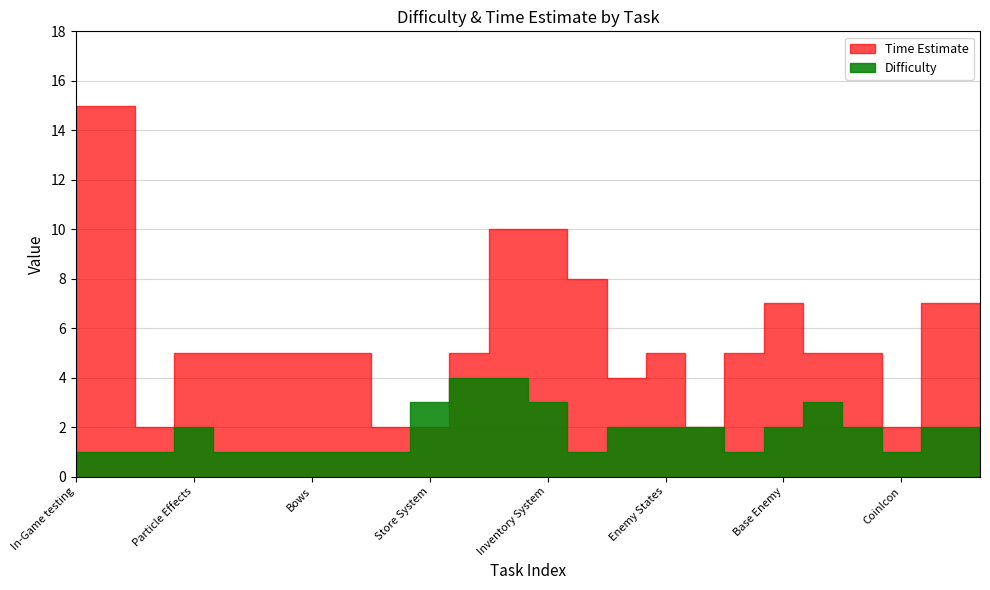

Rank the series by their average value, from highest to lowest.

Time Estimate, Difficulty